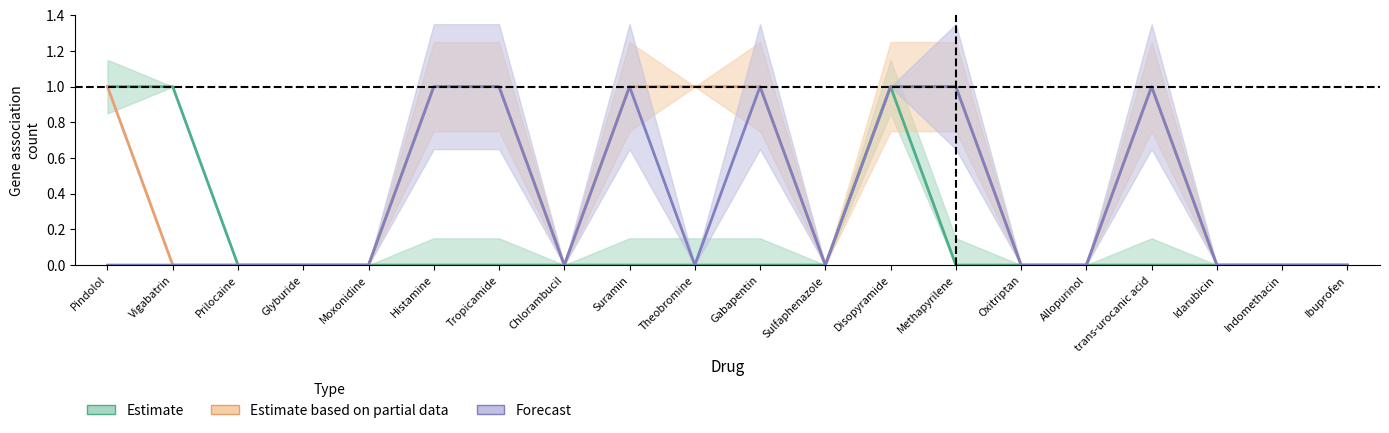

In ADRA1D, how many points are higher than both neighbors (excluding endpoints)?

3